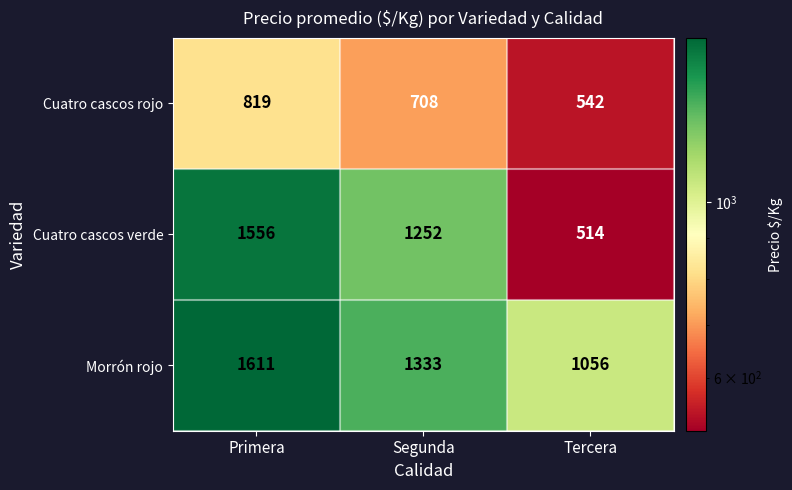

Reading left to right, transcribe all the data shown in this chart.

Cuatro cascos rojo: Primera=819	Segunda=708	Tercera=542
Cuatro cascos verde: Primera=1556	Segunda=1252	Tercera=514
Morrón rojo: Primera=1611	Segunda=1333	Tercera=1056